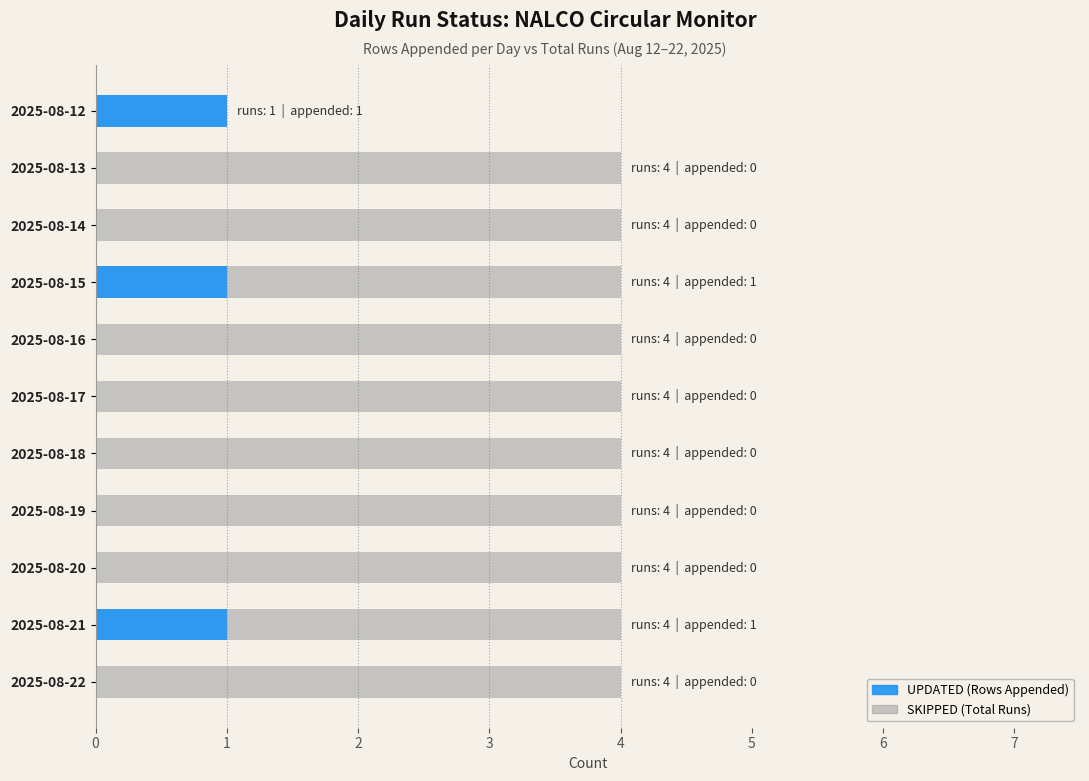

Which series changed the most between 2025-08-16 and 2025-08-21?

UPDATED